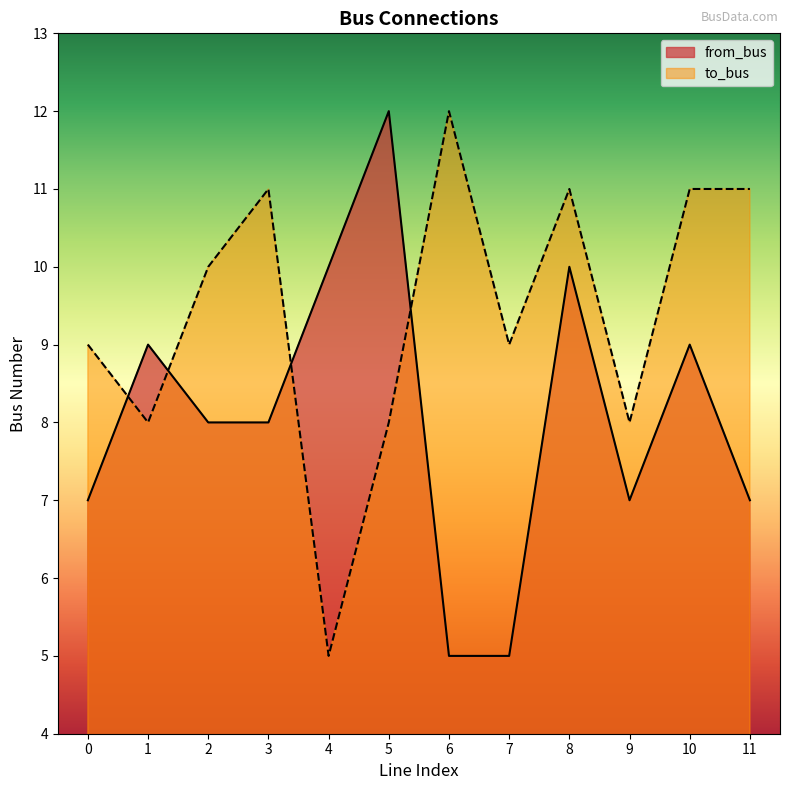

What is the difference between the from_bus values at 6 and 10?

4